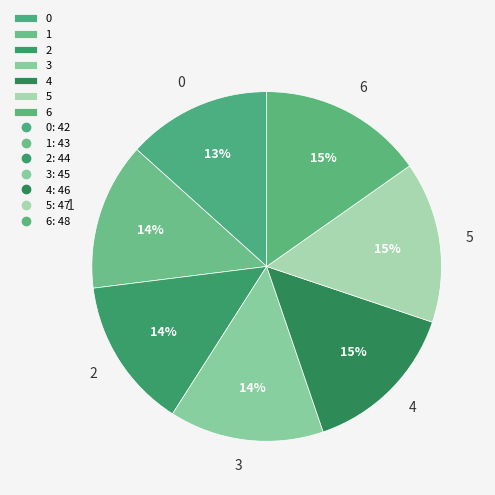

What percentage is the 1 slice, to the nearest percent?

14%